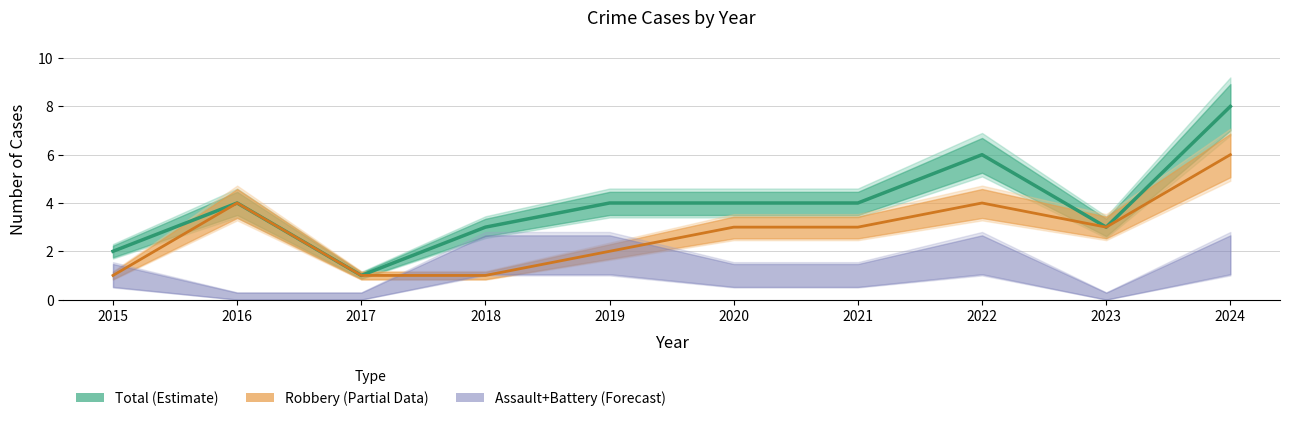

Where is the first local minimum for Robbery?

2023